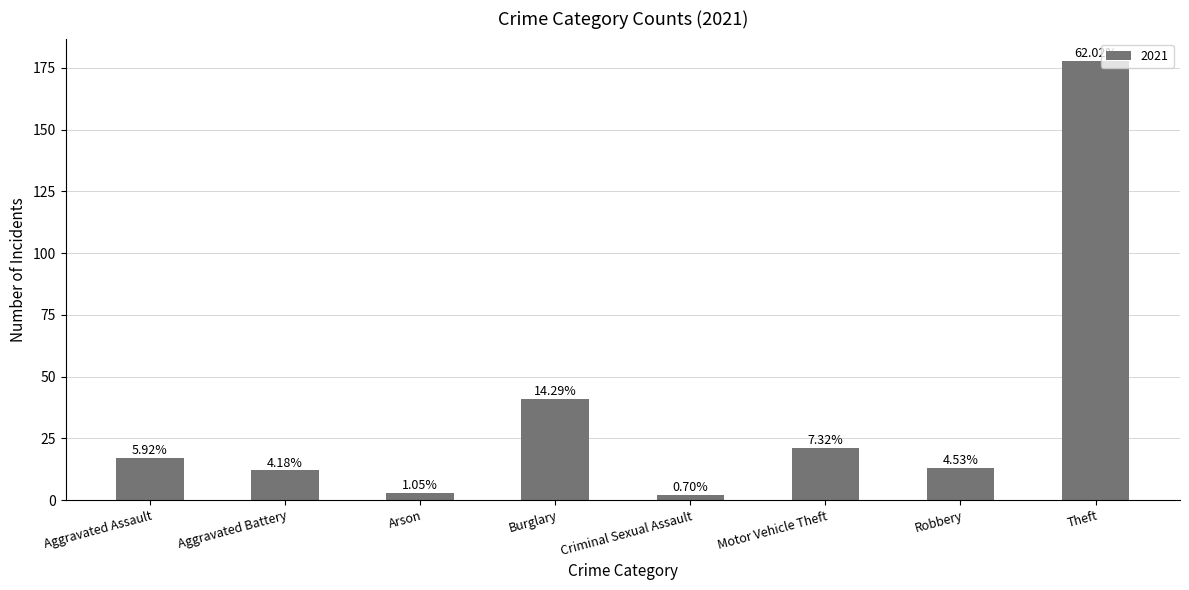

How many bars are there in total?

8